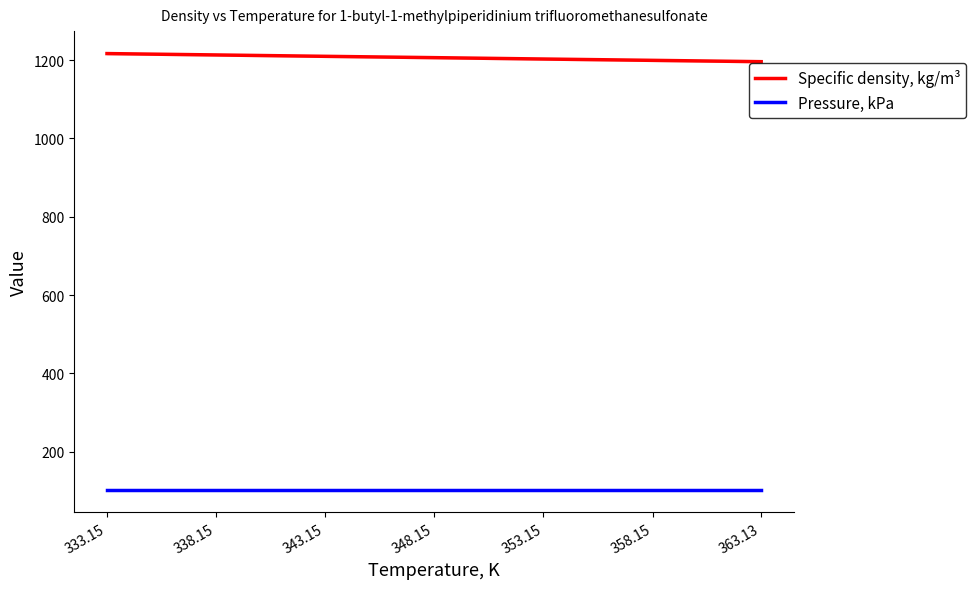

Rank the categories by Specific density, kg/m³ value from highest to lowest.

333.15, 338.15, 343.15, 348.15, 353.15, 358.15, 363.13